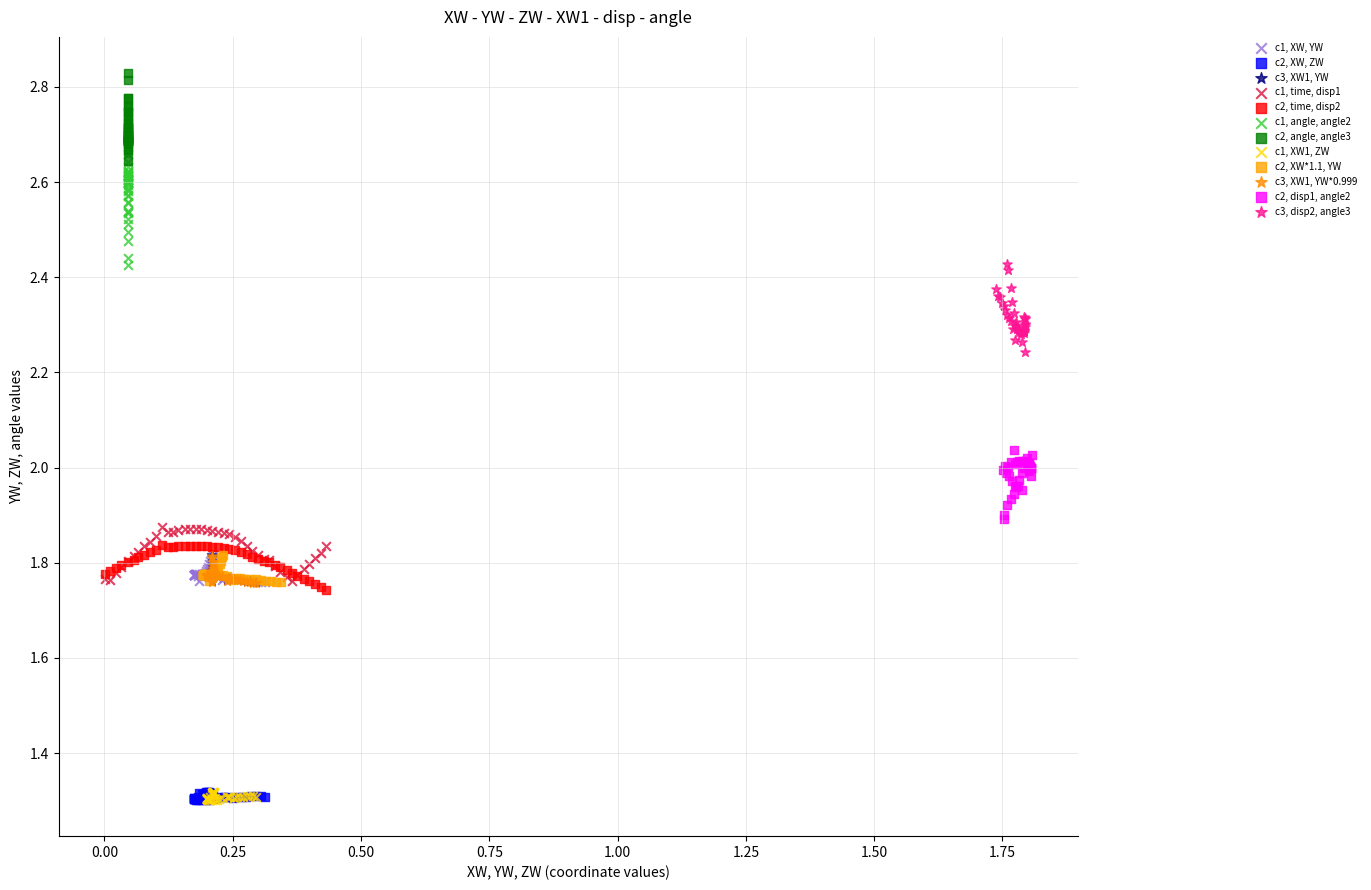

Which series reaches the maximum Y coordinate?

c2, angle, angle3